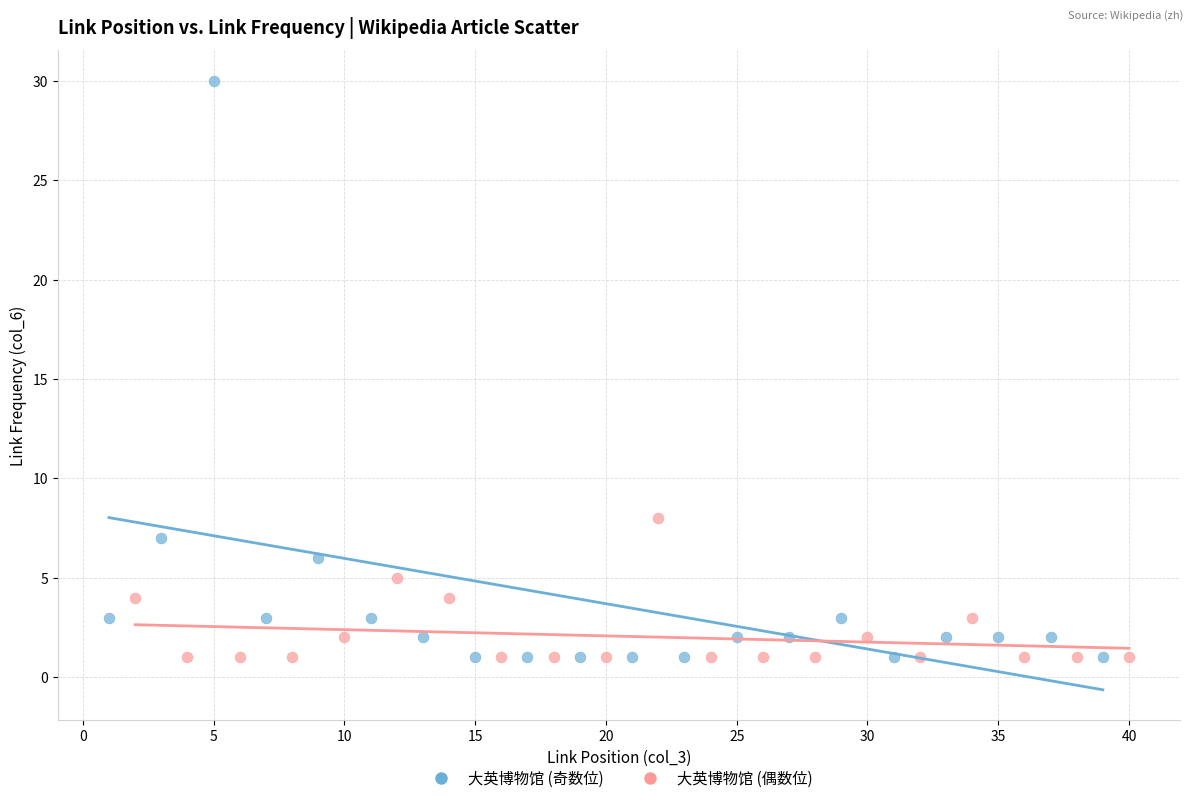

Which series contains the highest Y value?

大英博物馆 (奇数位)